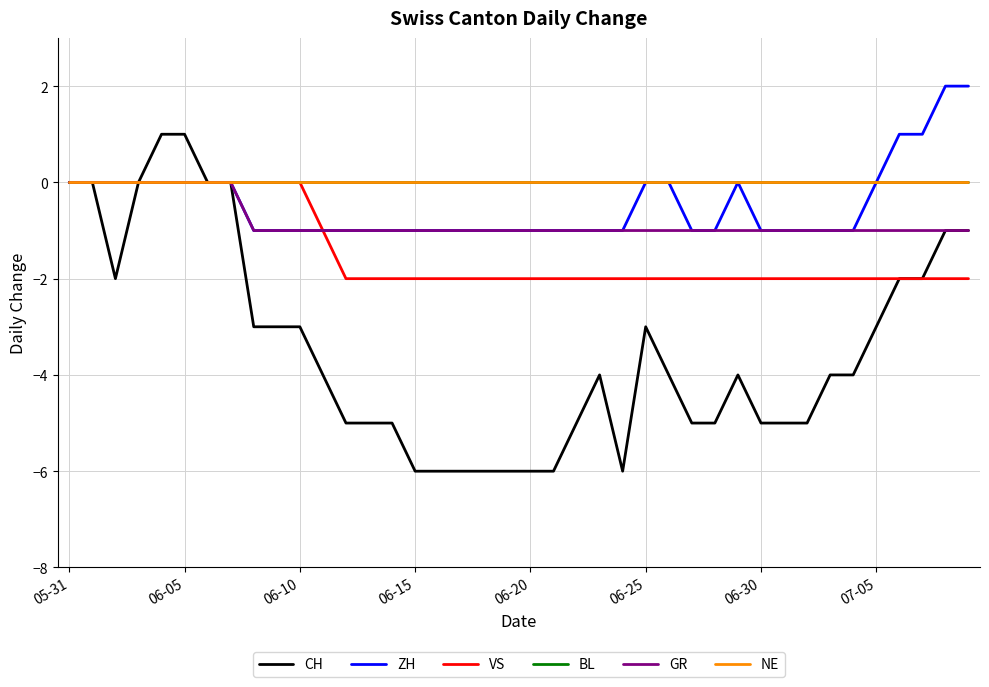

Does the chart have visible grid lines?

Yes